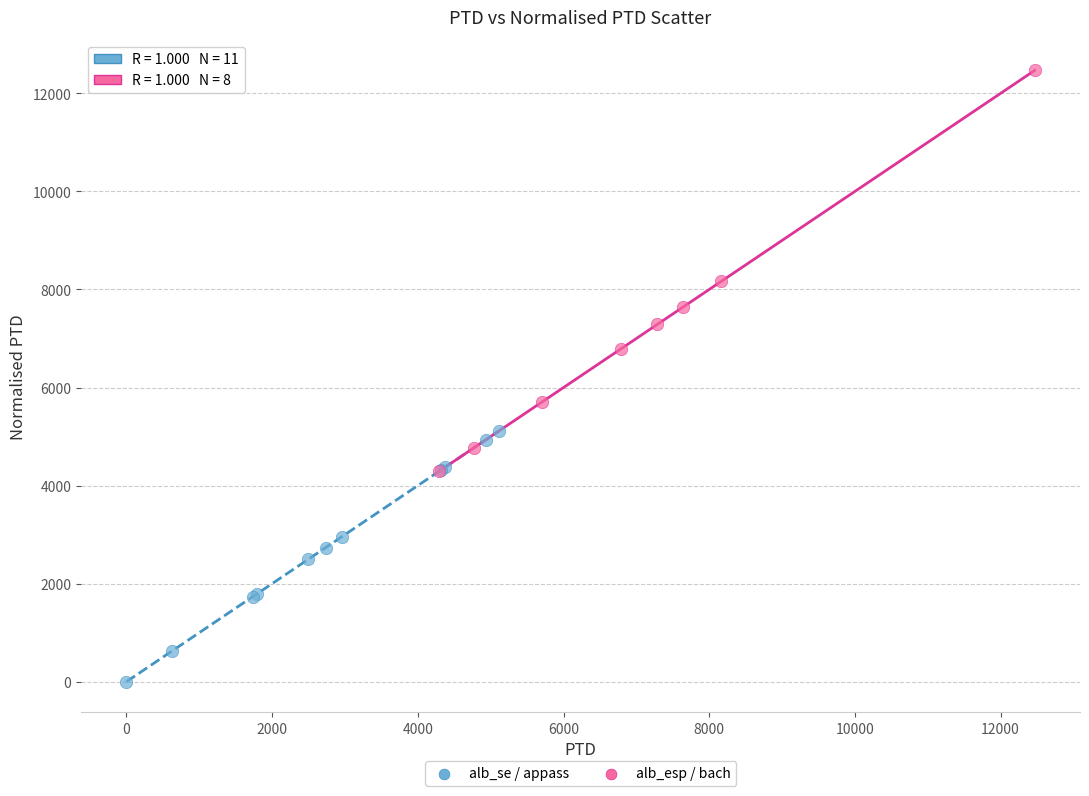

Which series contains the highest Y value?

alb_esp / bach